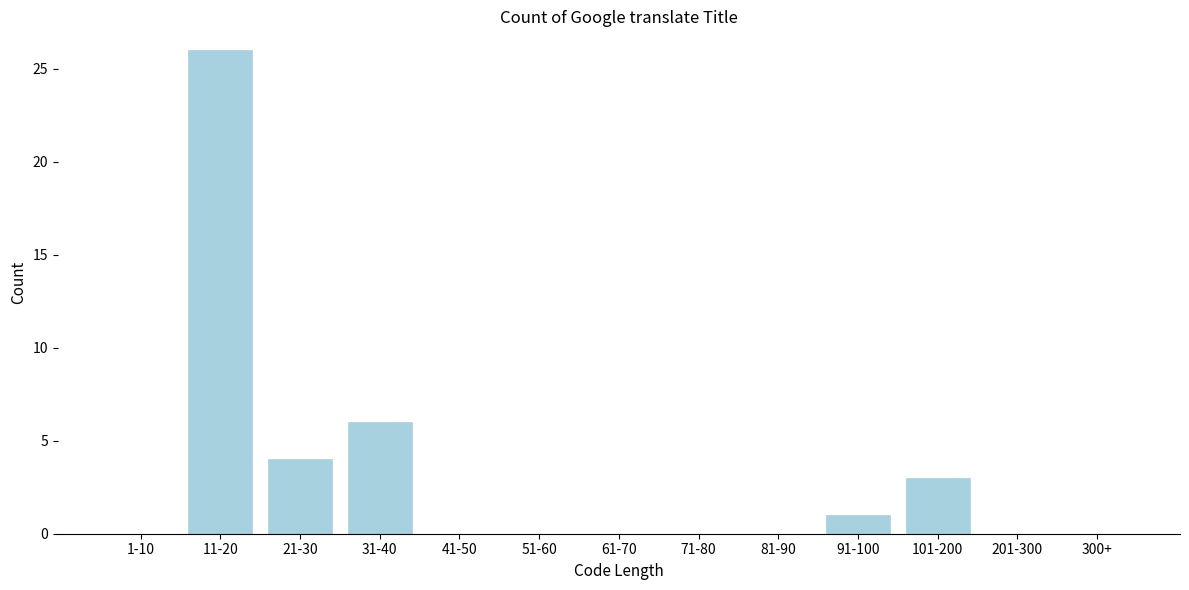

Reading left to right, list all the values displayed in this chart.

1-10=0	11-20=26	21-30=4	31-40=6	41-50=0	51-60=0	61-70=0	71-80=0	81-90=0	91-100=1	101-200=3	201-300=0	300+=0